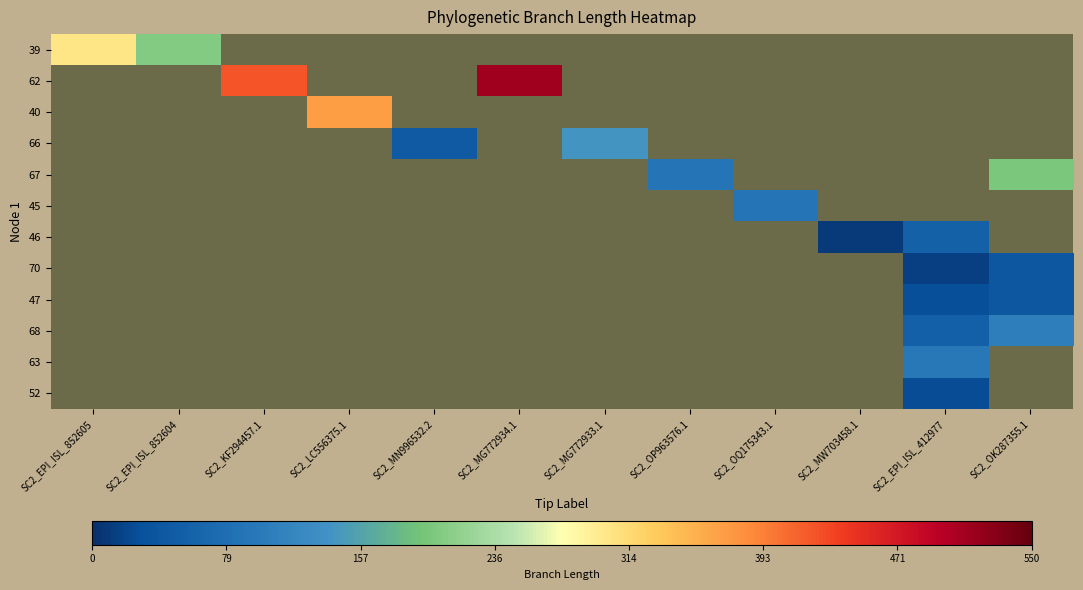

What is the spread (max minus min) of values at SC2_EPI_ISL_852605?

302.9